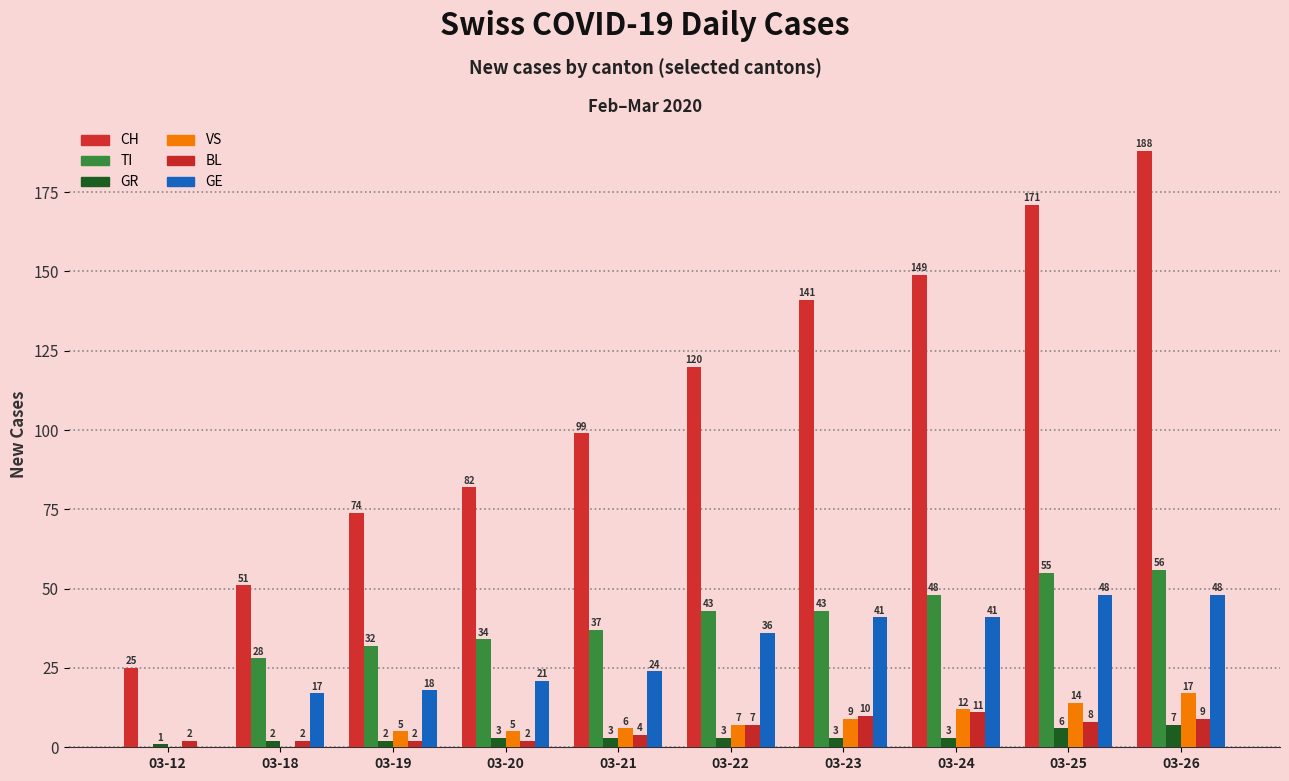

Are the bars grouped side by side (vs. stacked)?

Yes